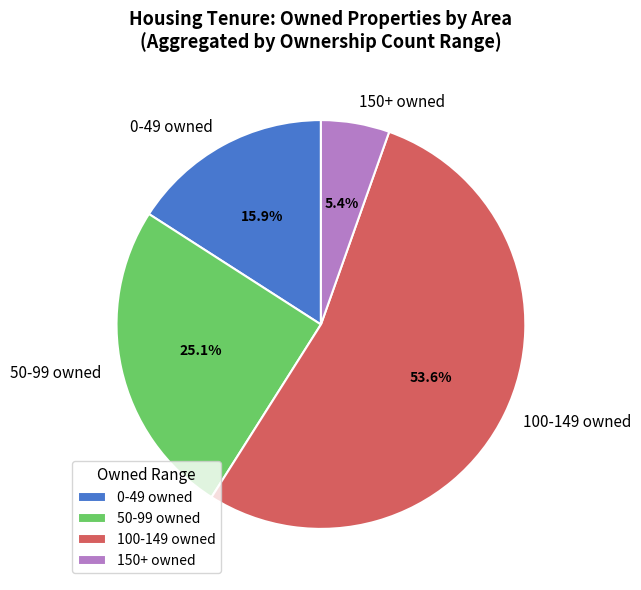

Between 100-149 owned and 50-99 owned, which is larger?

100-149 owned